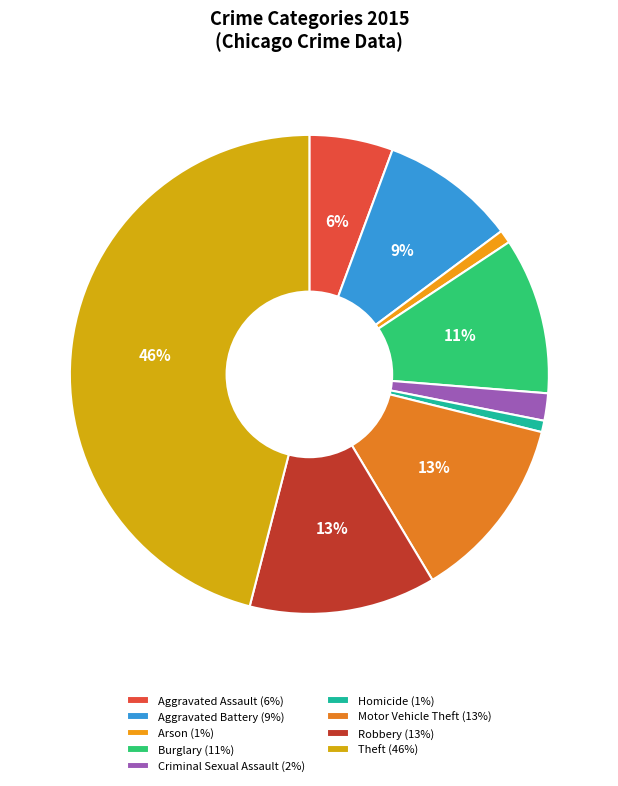

Which category has the biggest portion of the pie?

Theft